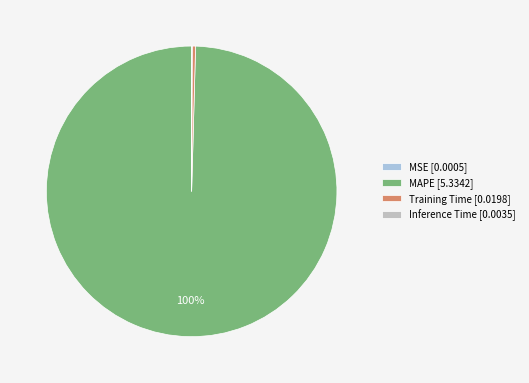

To the nearest percent, what percentage of the pie is MAPE?

100%